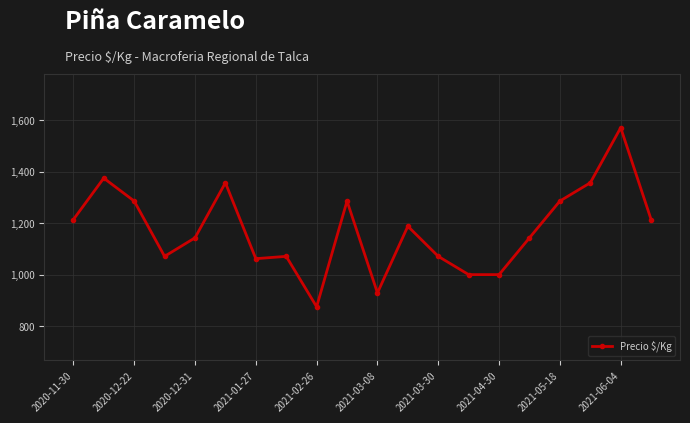

Does the chart display data point markers on the line(s)?

Yes